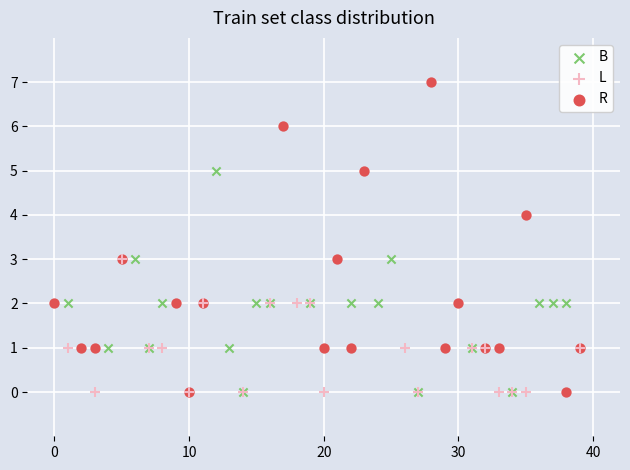

Which series contains the highest Y value?

R